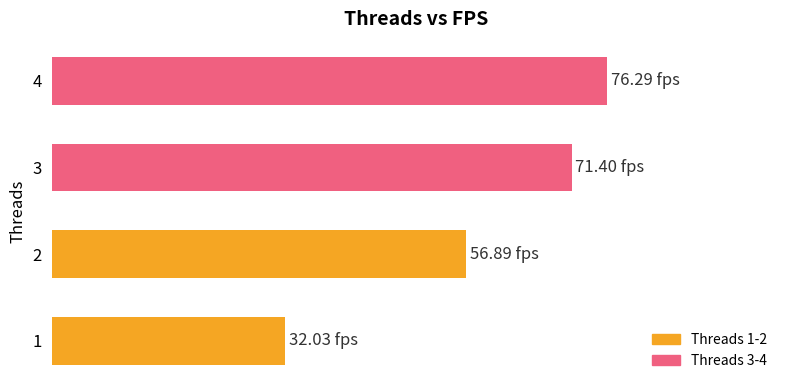

Rank the categories by value from highest to lowest.

4, 3, 2, 1